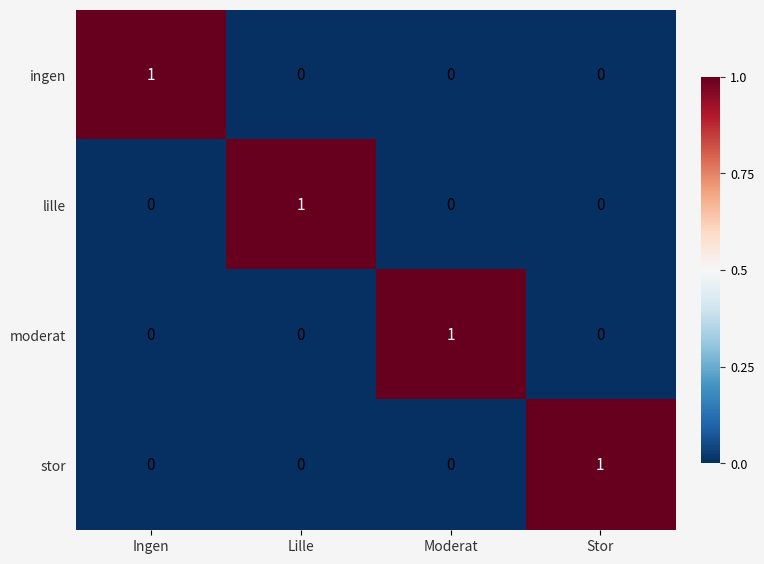

How many moderat values are between 0 and 1?

4